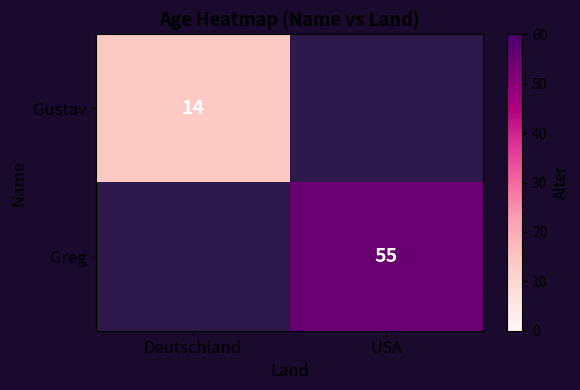

Is it true that Gustav equals 14 at Deutschland?

True